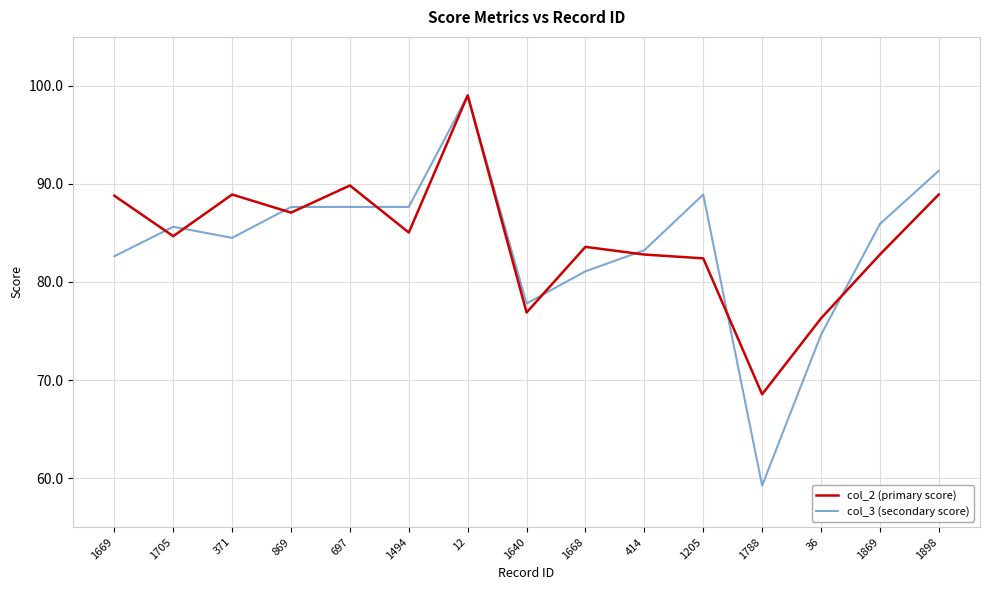

The col_3 (secondary score) series shows 82.6 at 1669. True or false?

True